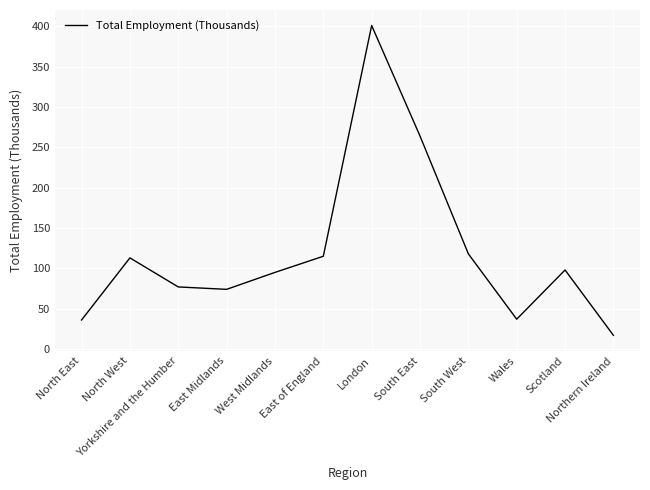

What is the ratio of the value at East Midlands to the value at North West?

0.7